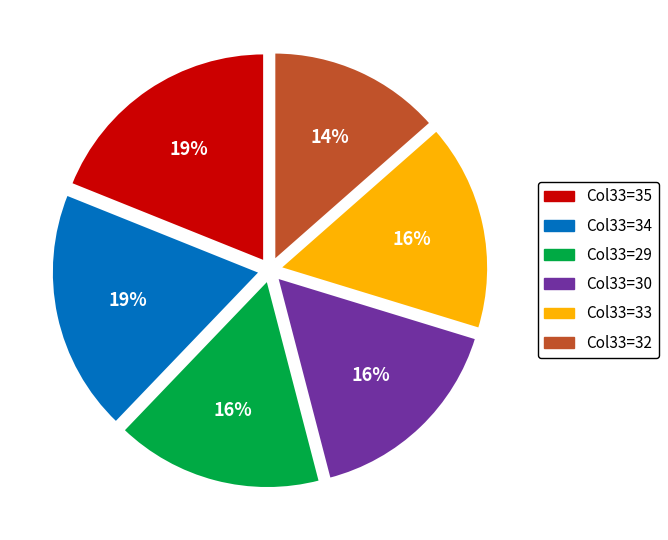

Count the number of slices in the pie.

6